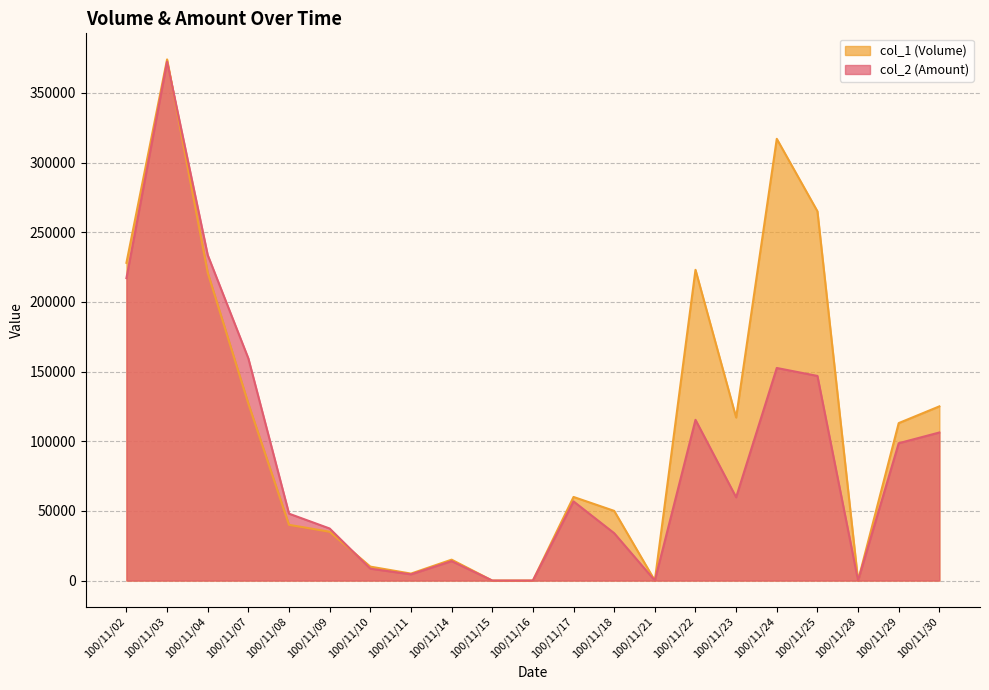

Rank the series by their maximum value, from lowest to highest.

col_2 (Amount), col_1 (Volume)